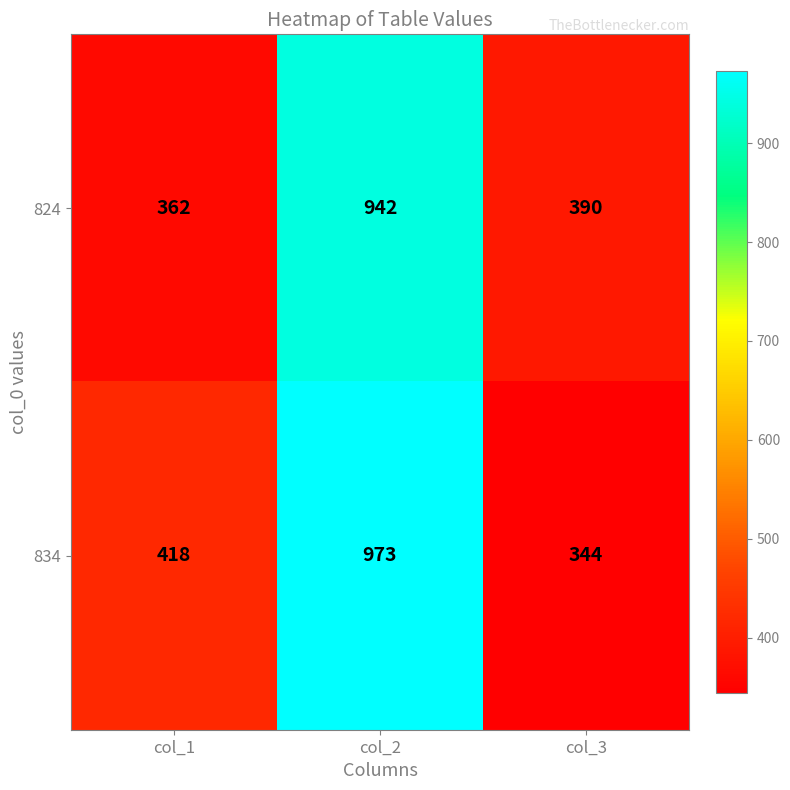

What is the total value across all series at col_2?

1915